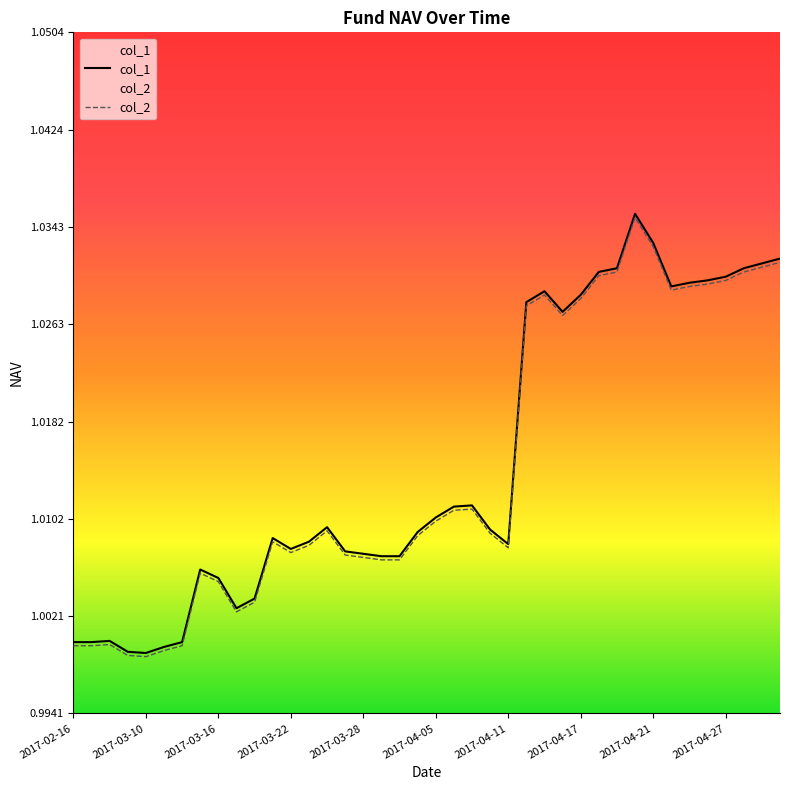

How many lines are shown in the chart?

2